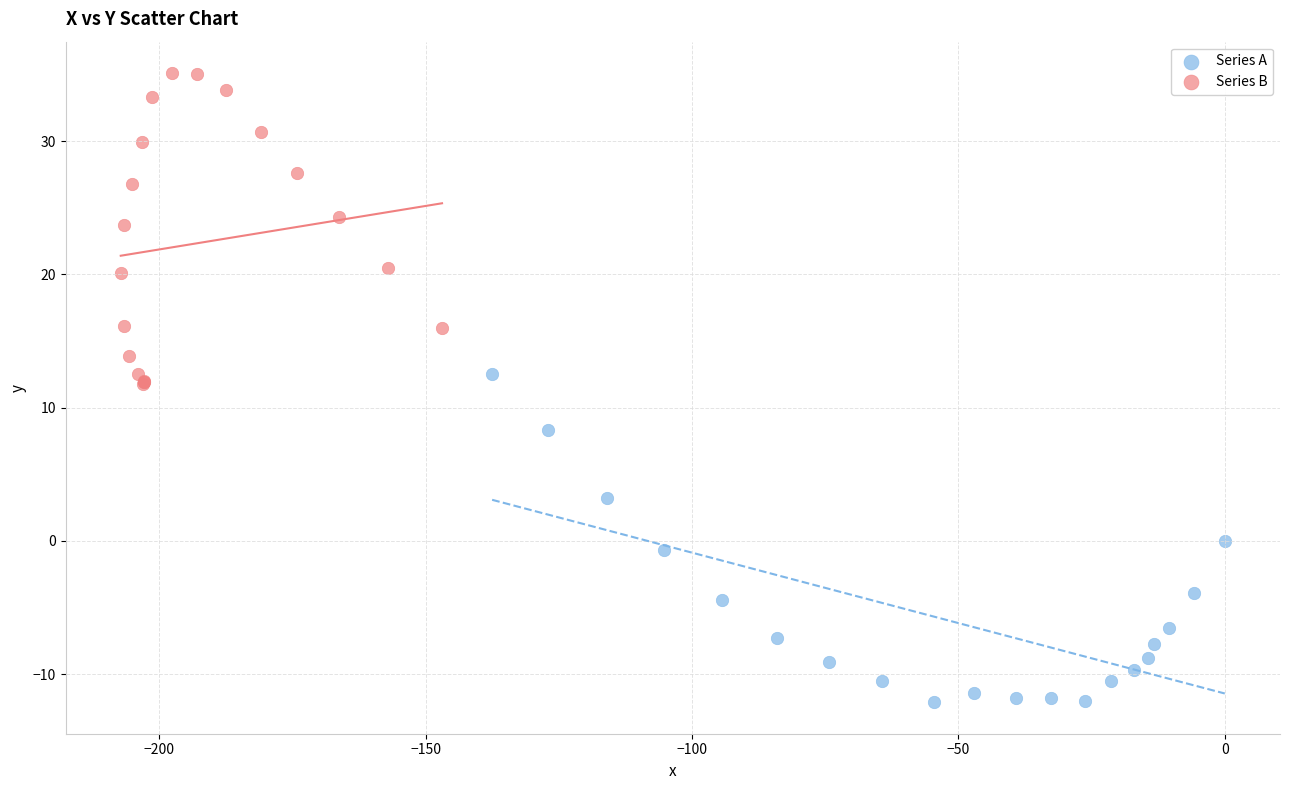

Which series contains the highest Y value?

Series B